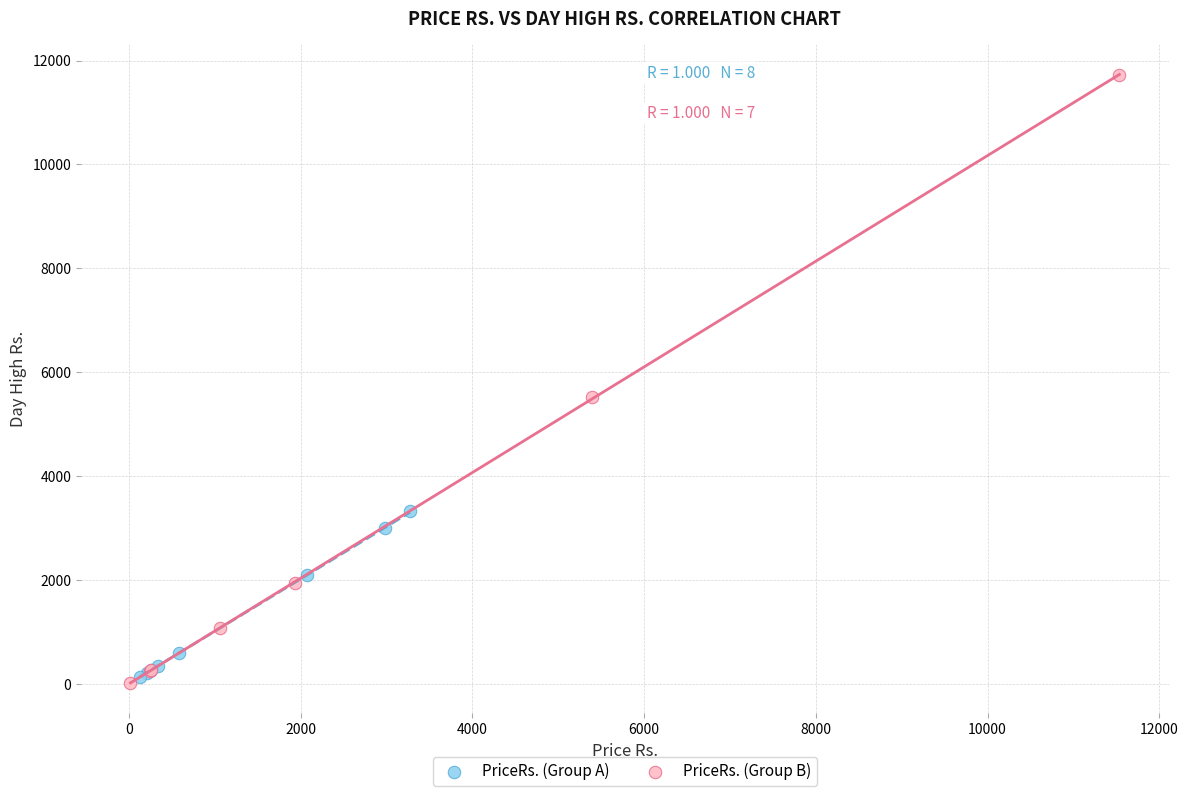

Which series contains the highest Y value?

PriceRs. (Group B)